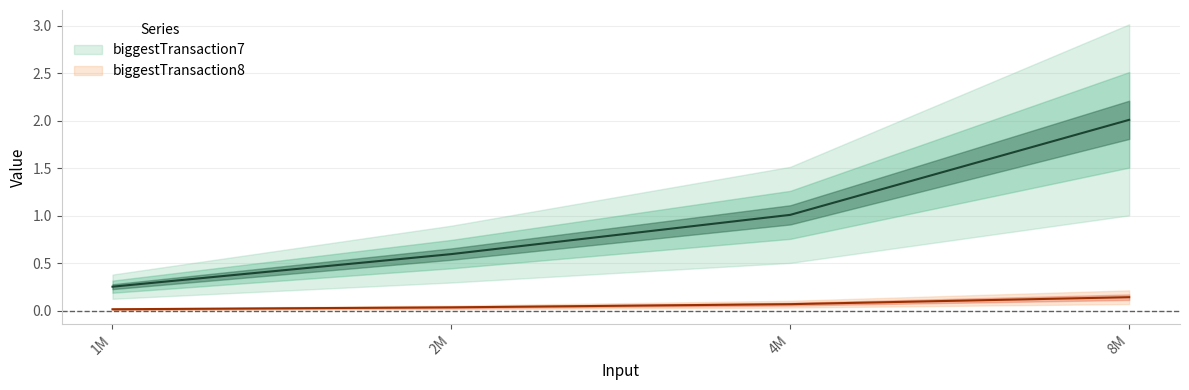

Does the chart display data point markers on the line(s)?

No